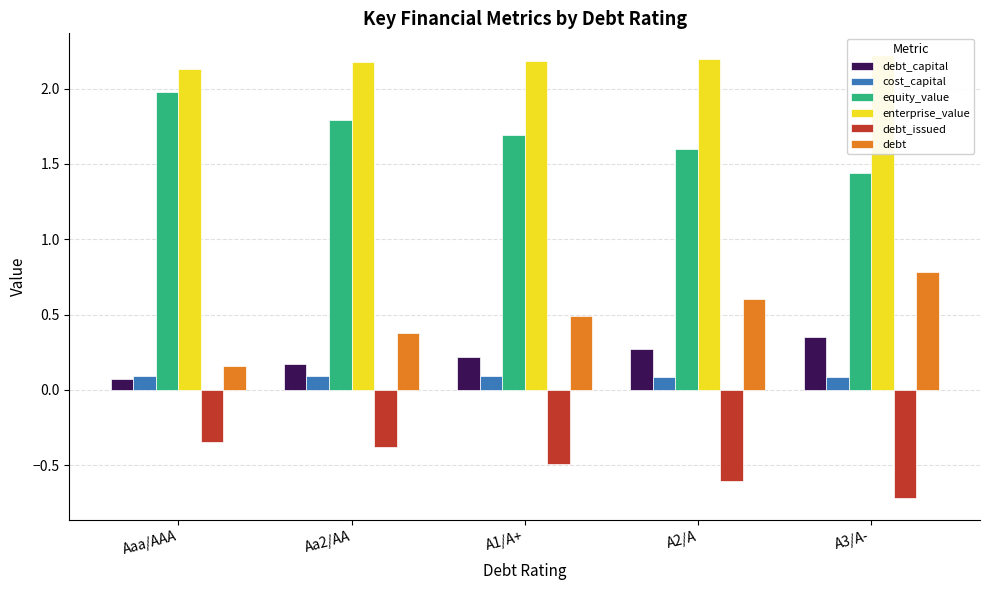

Count the cost_capital values in the range 0 to 1.

5